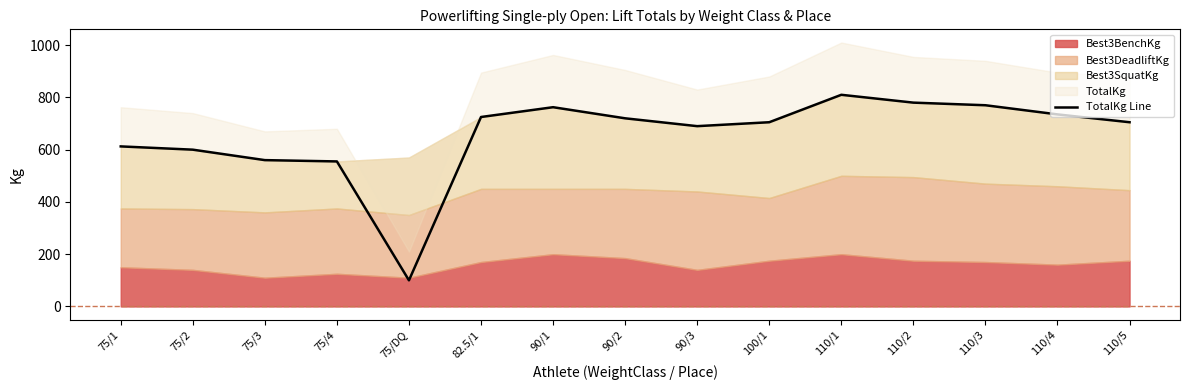

What is the average value?

655.3